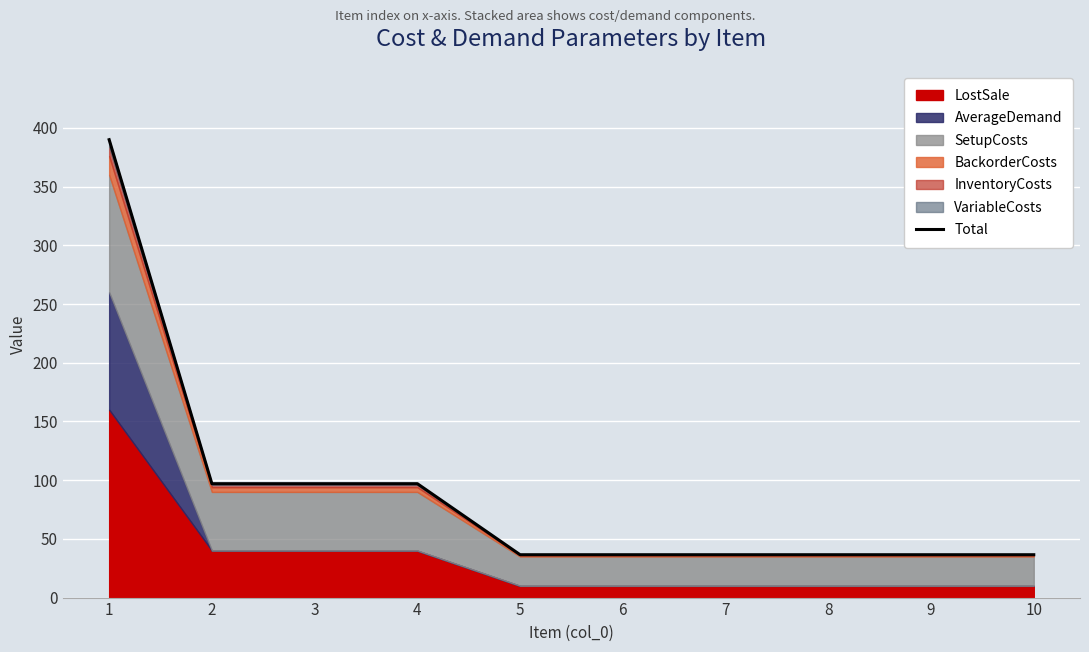

Which has a higher value, 1 or 4?

1